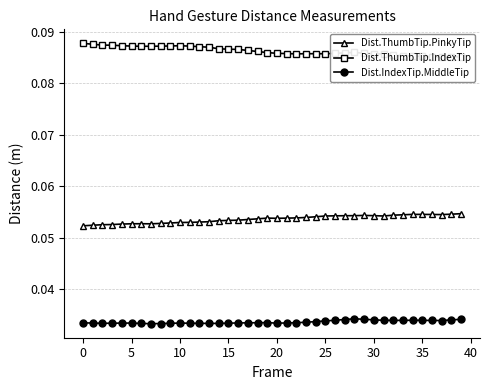

Reading right to left, transcribe all the data shown in this chart.

Dist.ThumbTip.PinkyTip: 0.1	0.1	0.1	0.1	0.1	0.1	0.1	0.1	0.1	0.1	0.1	0.1	0.1	0.1	0.1	0.1	0.1	0.1	0.1	0.1	0.1	0.1	0.1	0.1	0.1	0.1	0.1	0.1	0.1	0.1	0.1	0.1	0.1	0.1	0.1	0.1	0.1	0.1	0.1	0.1
Dist.ThumbTip.IndexTip: 0.1	0.1	0.1	0.1	0.1	0.1	0.1	0.1	0.1	0.1	0.1	0.1	0.1	0.1	0.1	0.1	0.1	0.1	0.1	0.1	0.1	0.1	0.1	0.1	0.1	0.1	0.1	0.1	0.1	0.1	0.1	0.1	0.1	0.1	0.1	0.1	0.1	0.1	0.1	0.1
Dist.IndexTip.MiddleTip: 0.0	0.0	0.0	0.0	0.0	0.0	0.0	0.0	0.0	0.0	0.0	0.0	0.0	0.0	0.0	0.0	0.0	0.0	0.0	0.0	0.0	0.0	0.0	0.0	0.0	0.0	0.0	0.0	0.0	0.0	0.0	0.0	0.0	0.0	0.0	0.0	0.0	0.0	0.0	0.0